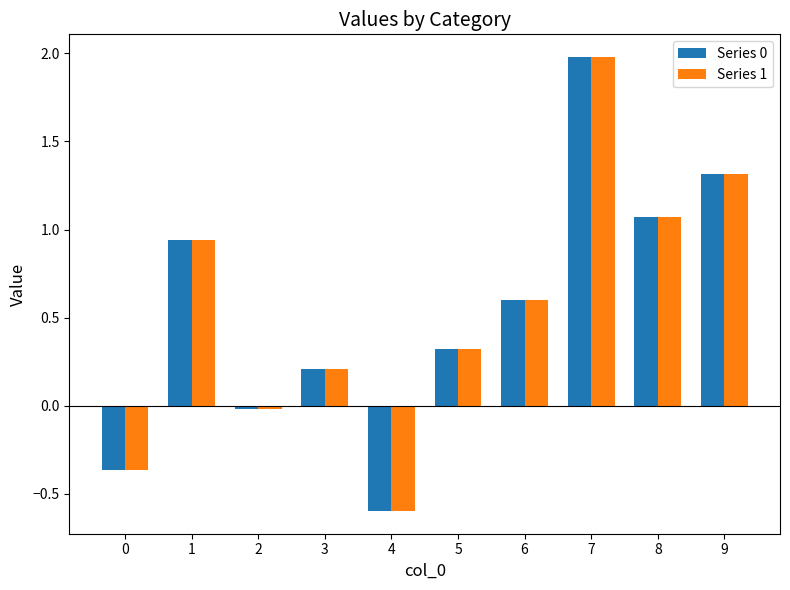

The Series 1 series shows 2.3 at 9. True or false?

False